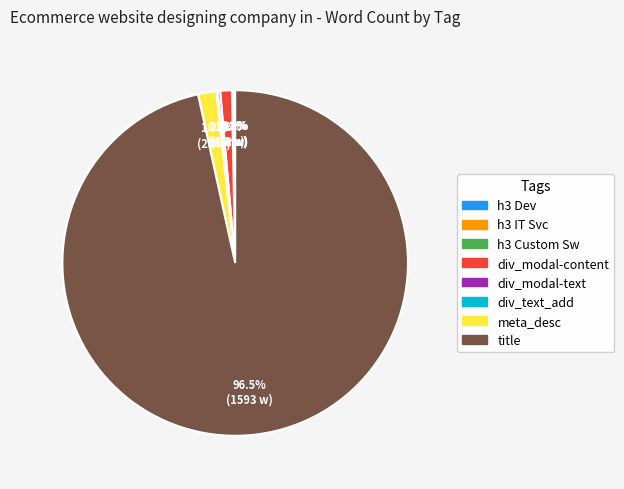

Does any single category account for the majority?

Yes